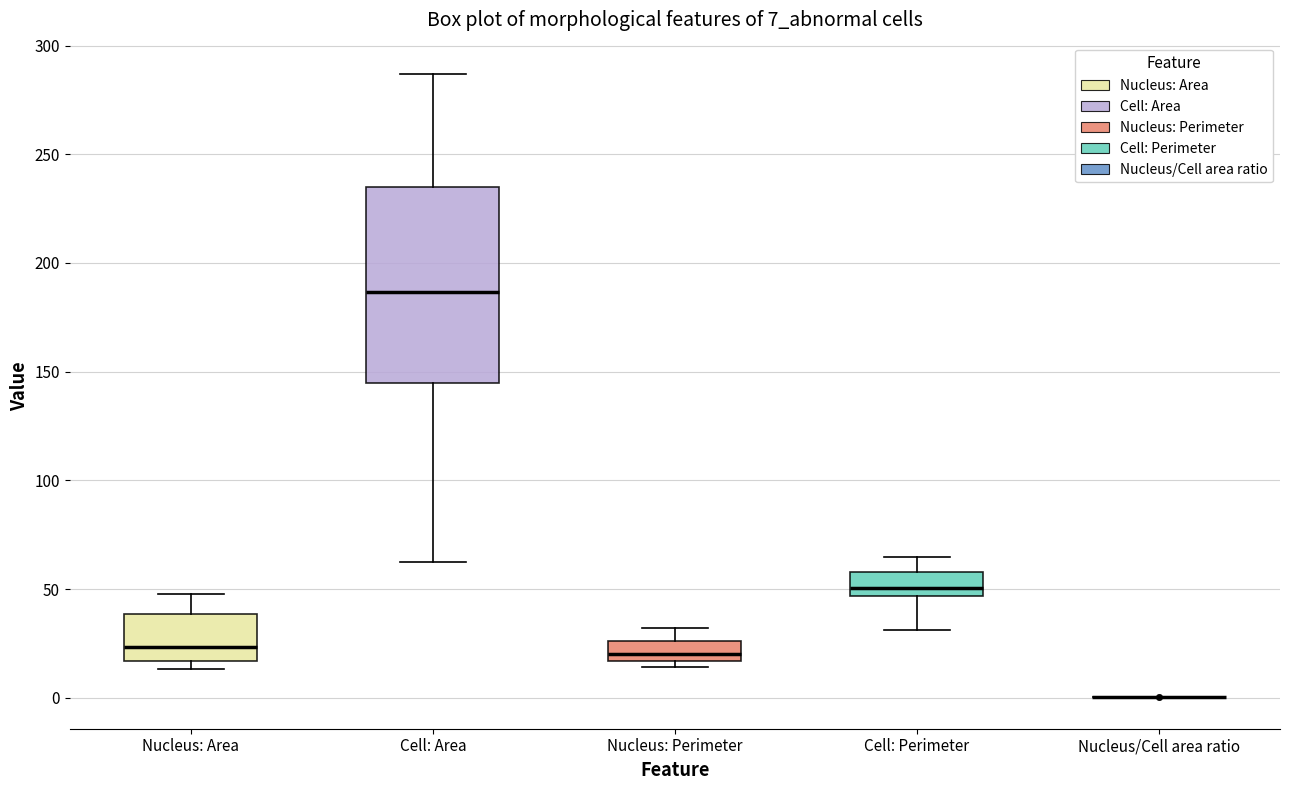

Comparing the boxes themselves (not the whiskers), which one is the tallest?

Cell: Area